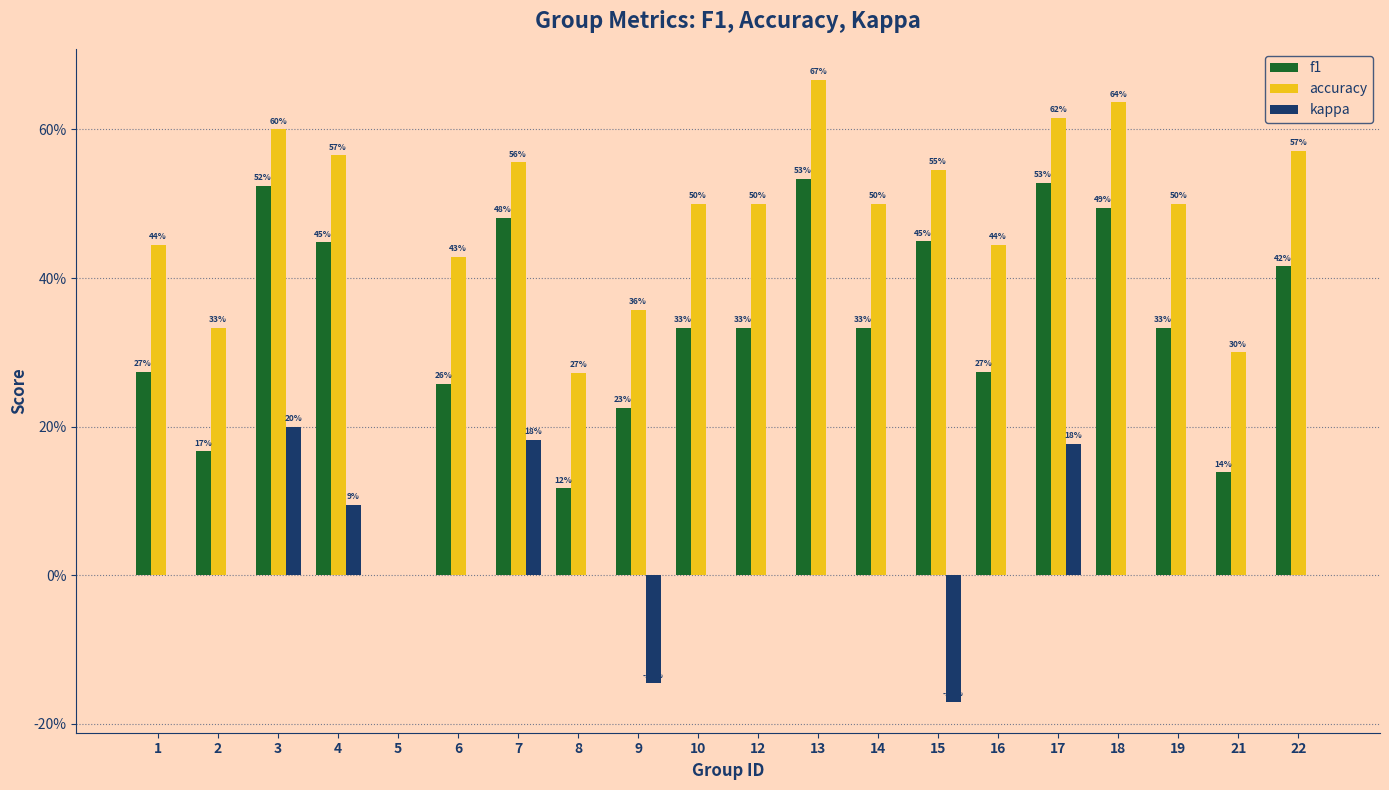

What are all the series names shown in the legend?

f1, accuracy, kappa